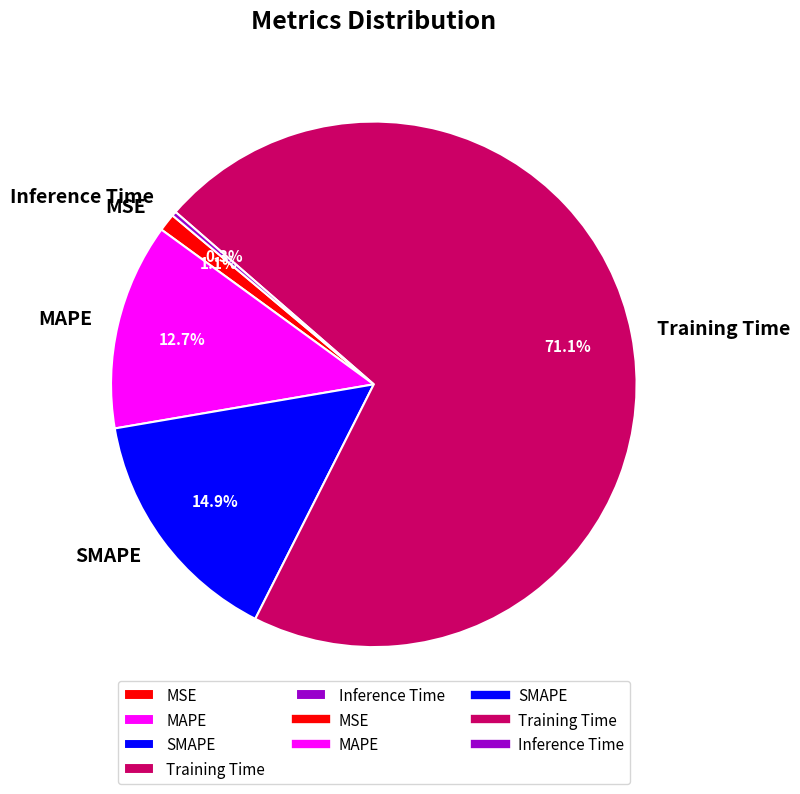

Which category accounts for the majority?

Training Time